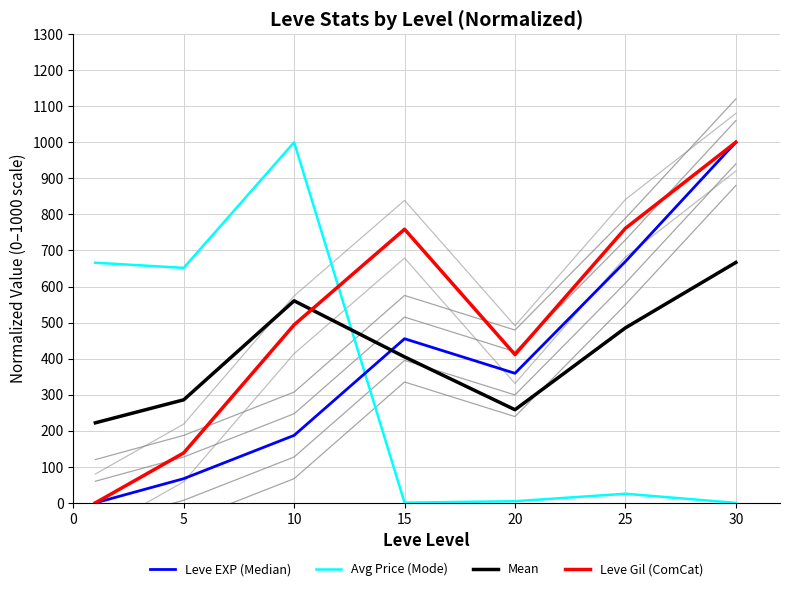

Where do Mean and Leve Gil (ComCat) first cross each other?

10 and 15